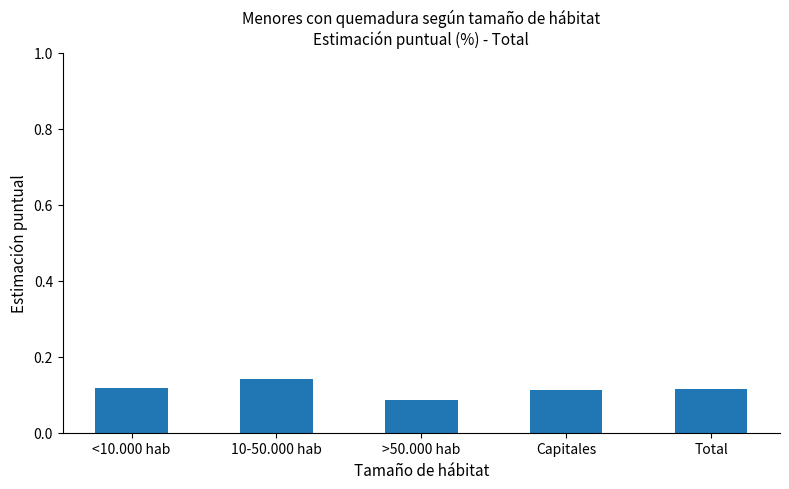

What is the sum of all values?

0.6